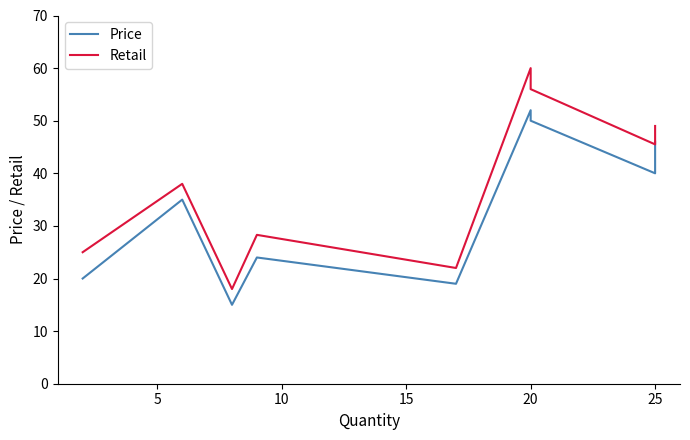

What is the average value of the Price series?

33.4